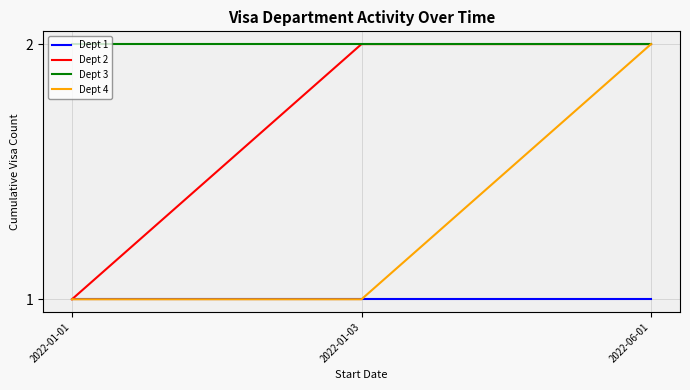

At which category is the sum across all series the highest?

2022-06-01